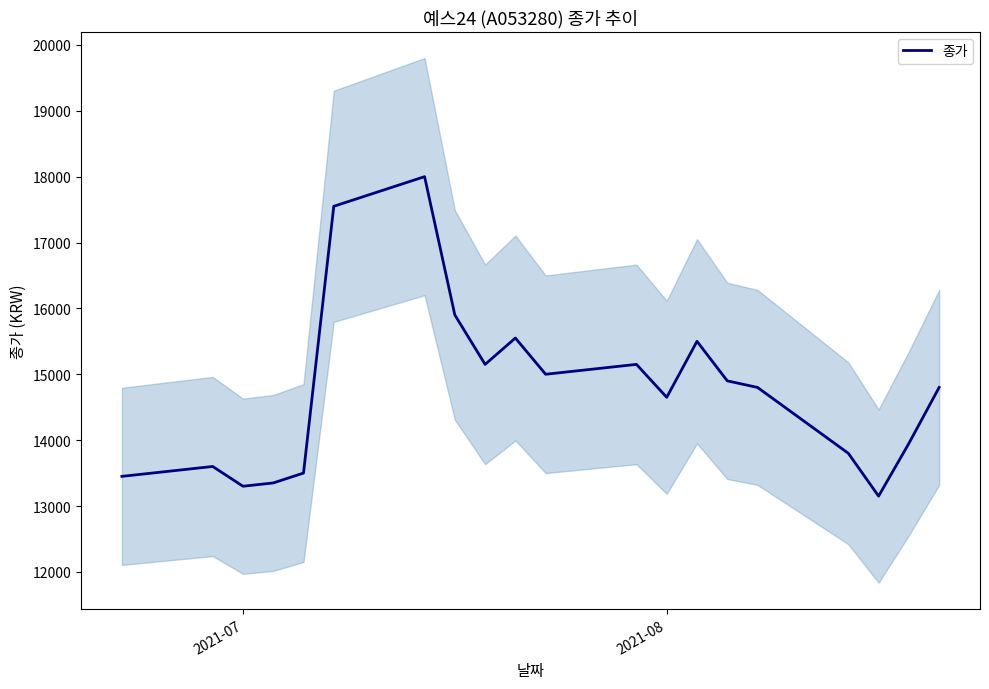

What is the minimum value for 종가?

13150